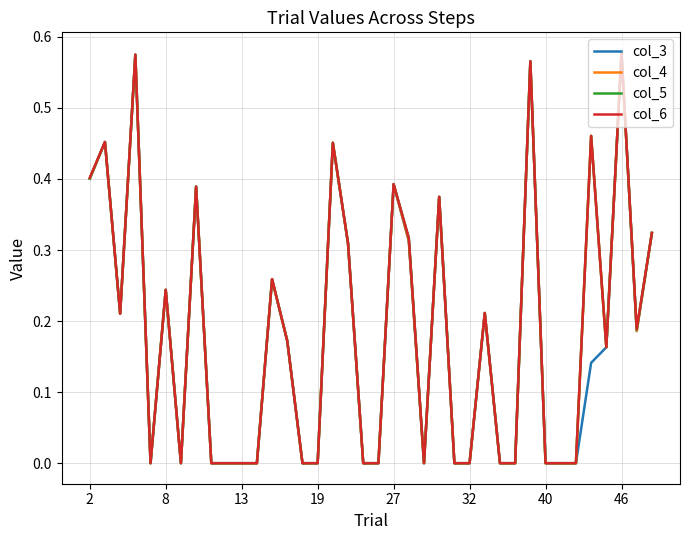

The col_4 series shows 0.4 at 2. True or false?

True